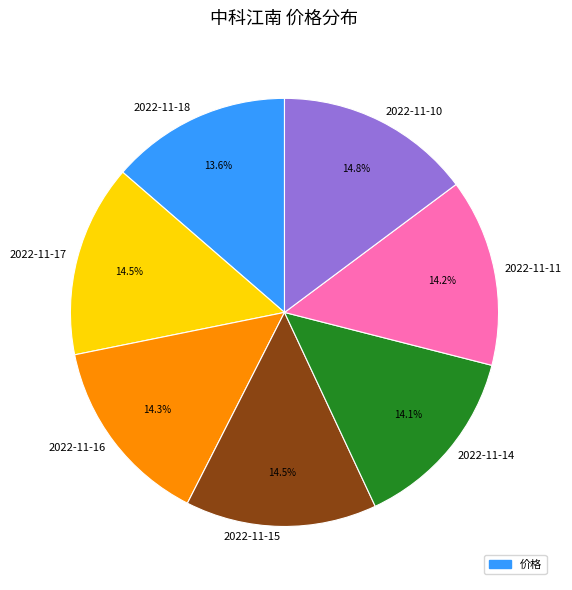

What portion of the pie excludes 2022-11-17?

85.5%